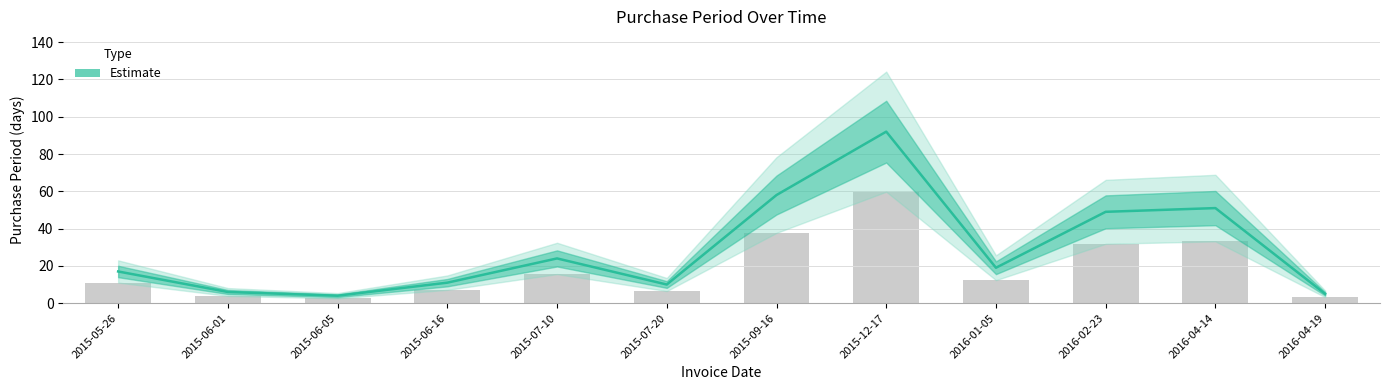

Count the number of values greater than 19.

5